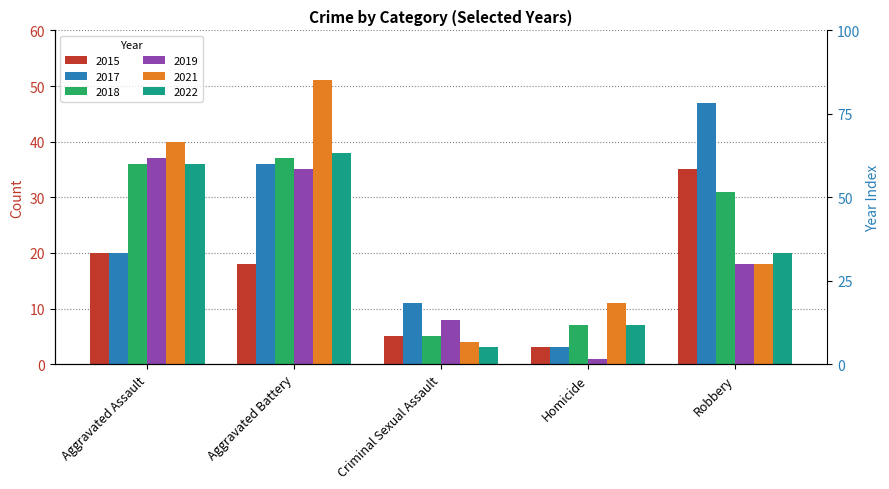

What is the greatest value displayed?

51